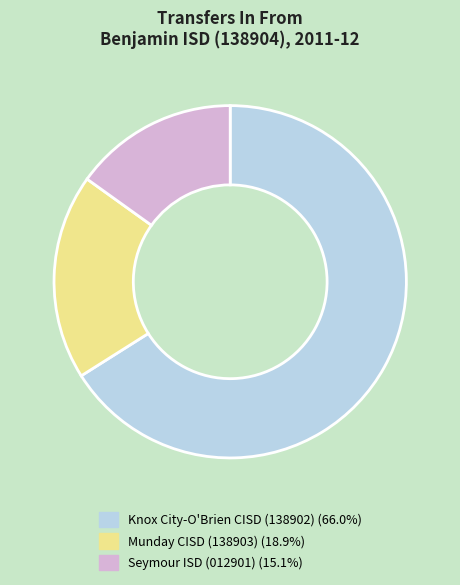

Does Munday CISD (138903) account for over 50% of the chart?

No